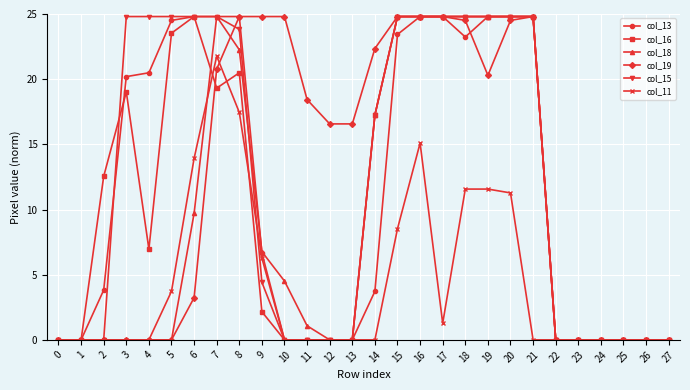

Where does the col_19 series first go above 16?

7